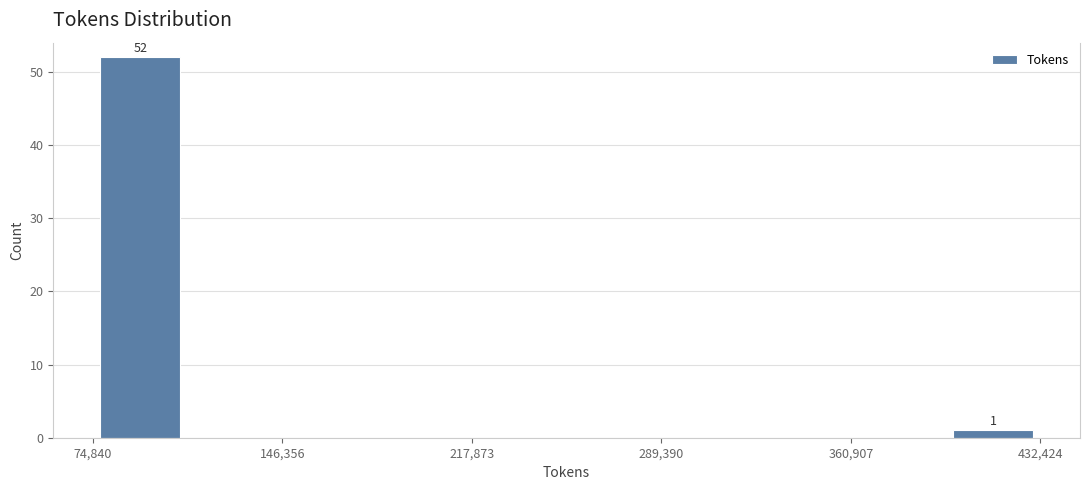

Read against the x-axis, roughly where is the centre of the tallest bar?

90000